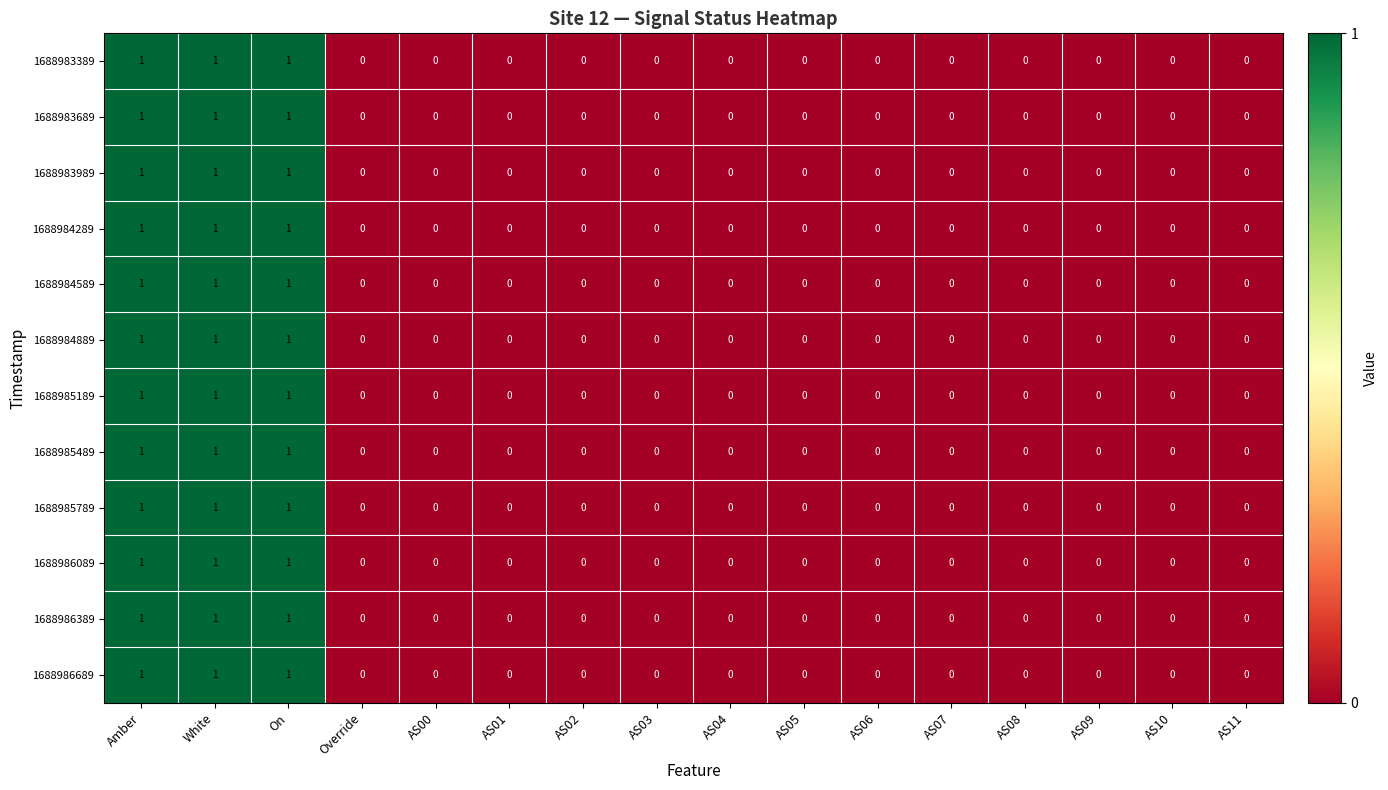

Is the value of 1688986389 at On greater than the value of 1688983689 at AS06?

Yes